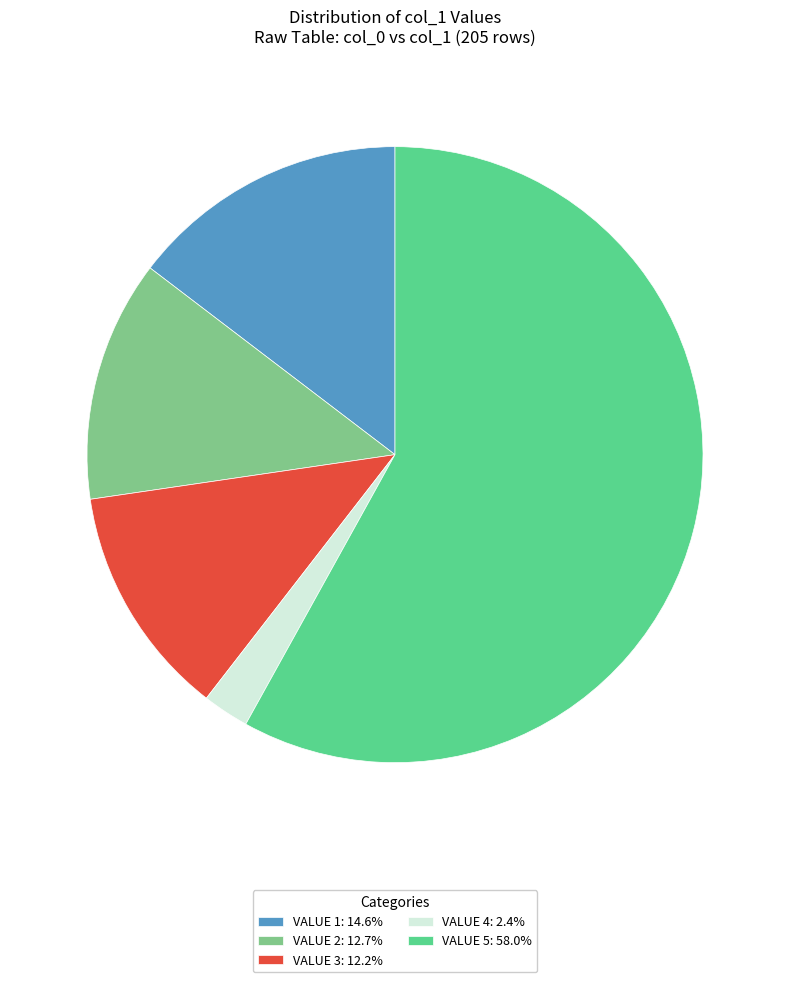

Approximately how many times larger is the value at VALUE 5: 58.0% compared to VALUE 2: 12.7%?

4.6